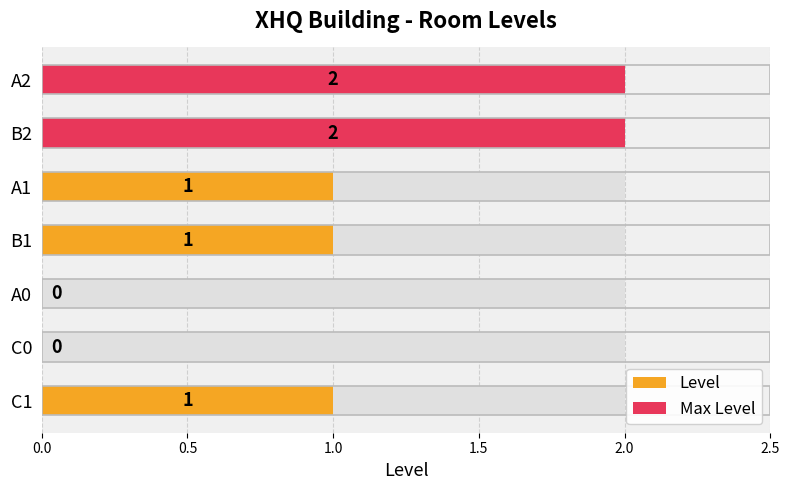

Rank the categories by value from lowest to highest.

C0, A0, C1, B1, A1, B2, A2